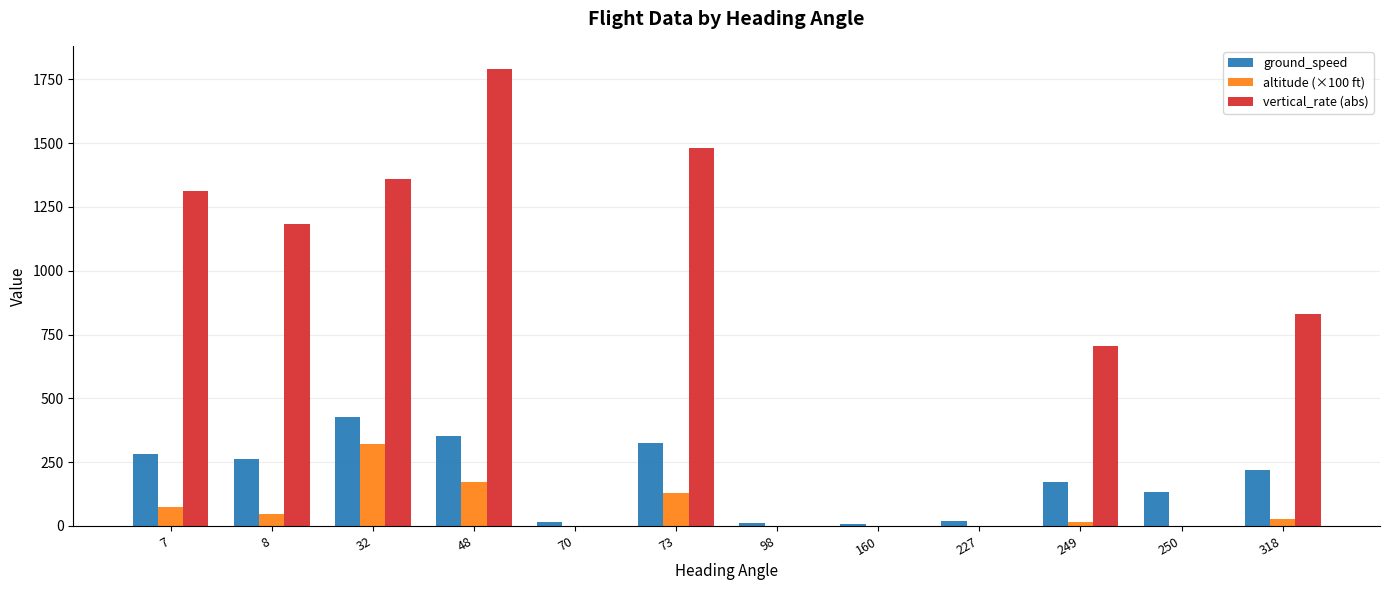

Which series has the largest range (max minus min)?

vertical_rate (abs)